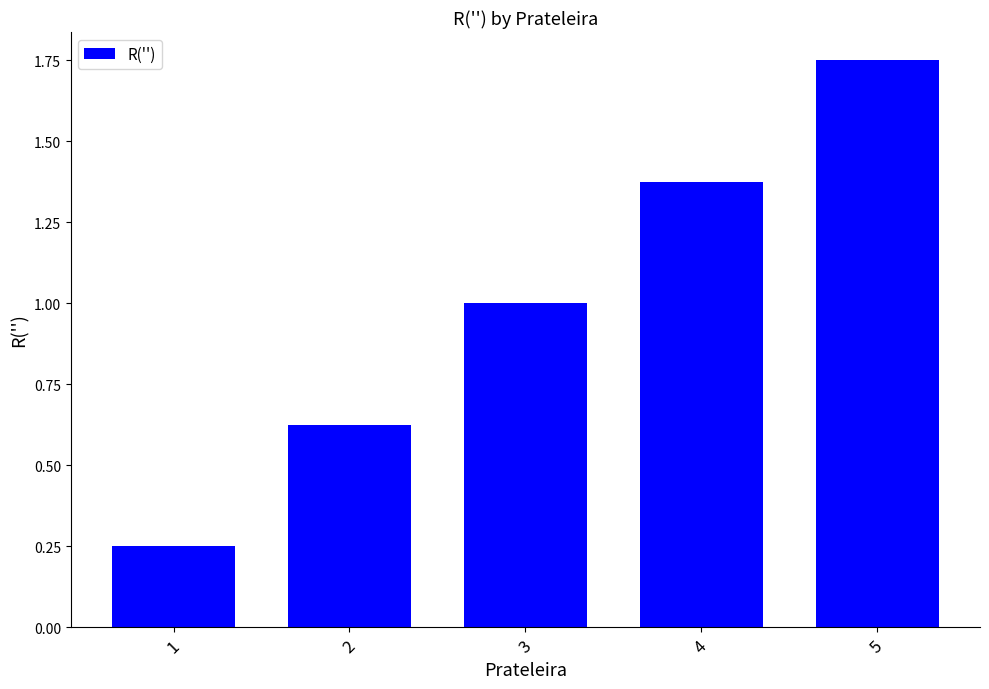

List the labels in order of value, smallest first.

1, 2, 3, 4, 5